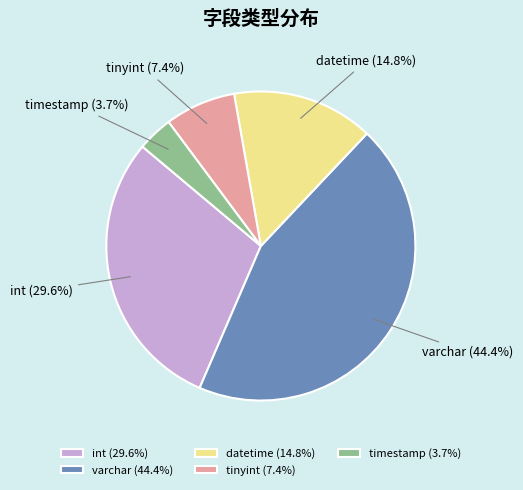

Which slice is the smallest?

timestamp